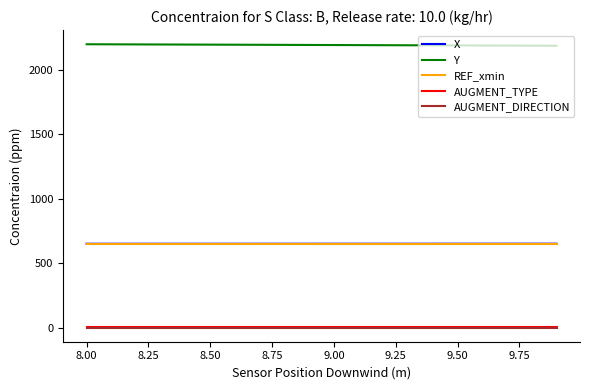

What is the highest value of the X series?

650.4